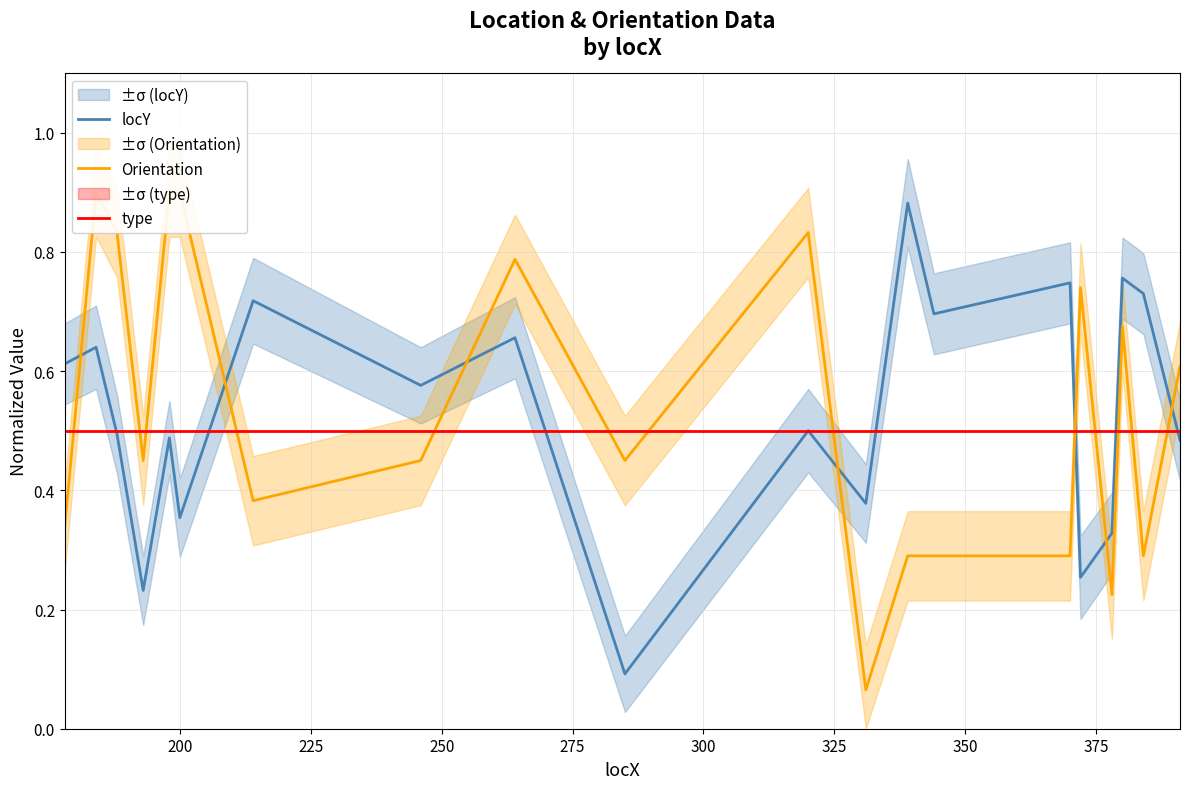

At how many categories does at least one series exceed 0?

20